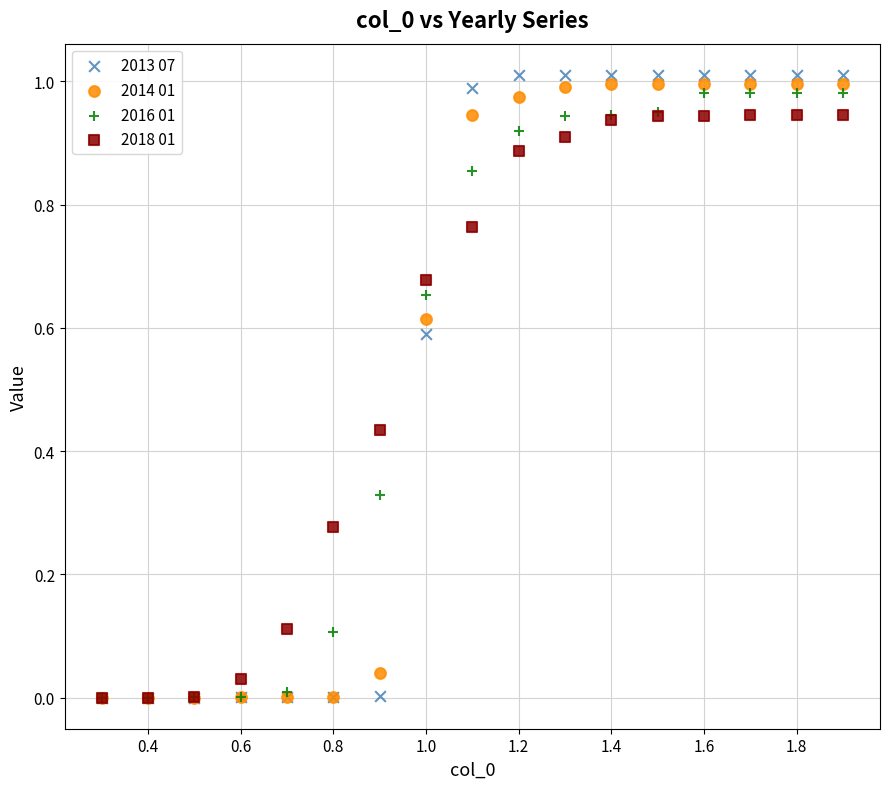

What are all the series names shown in the legend?

2013 07, 2014 01, 2016 01, 2018 01